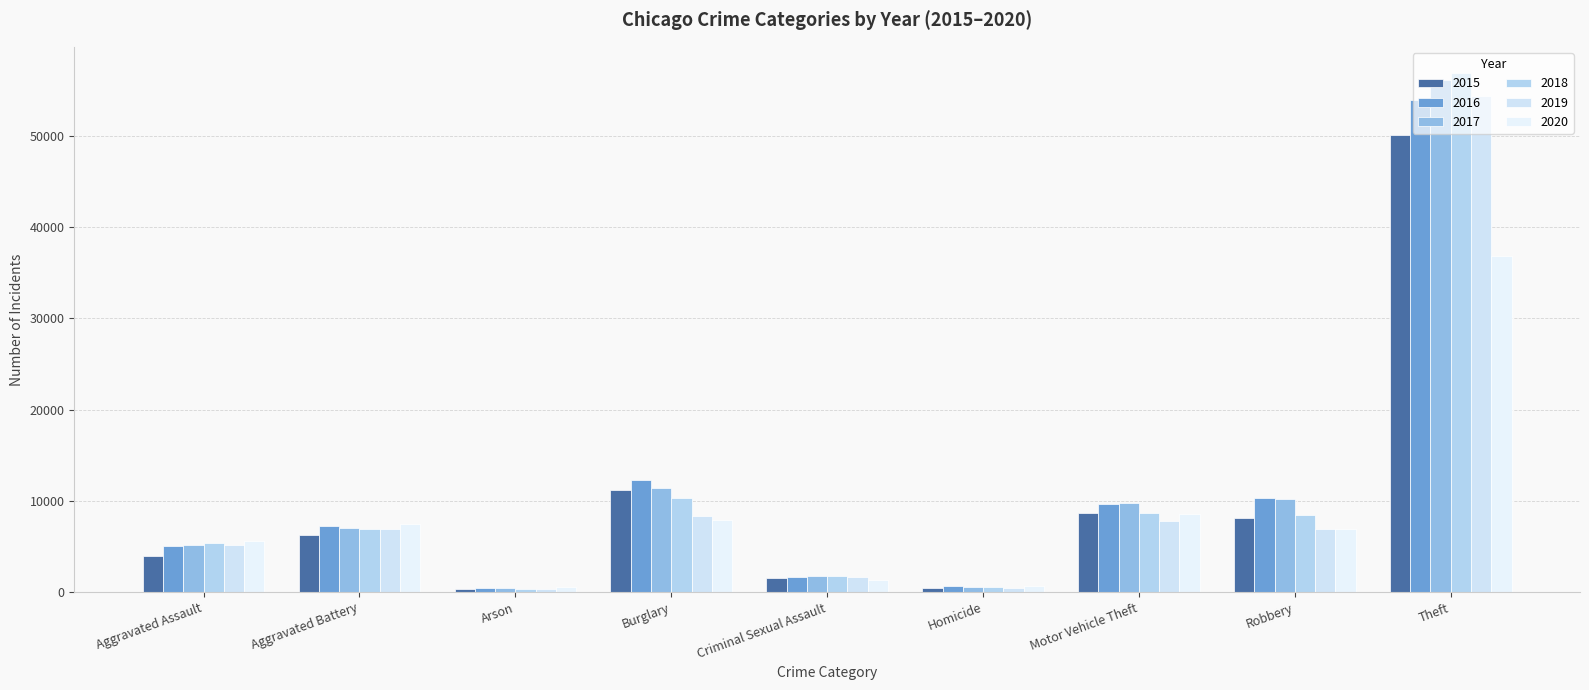

What are all the series names shown in the legend?

2015, 2016, 2017, 2018, 2019, 2020